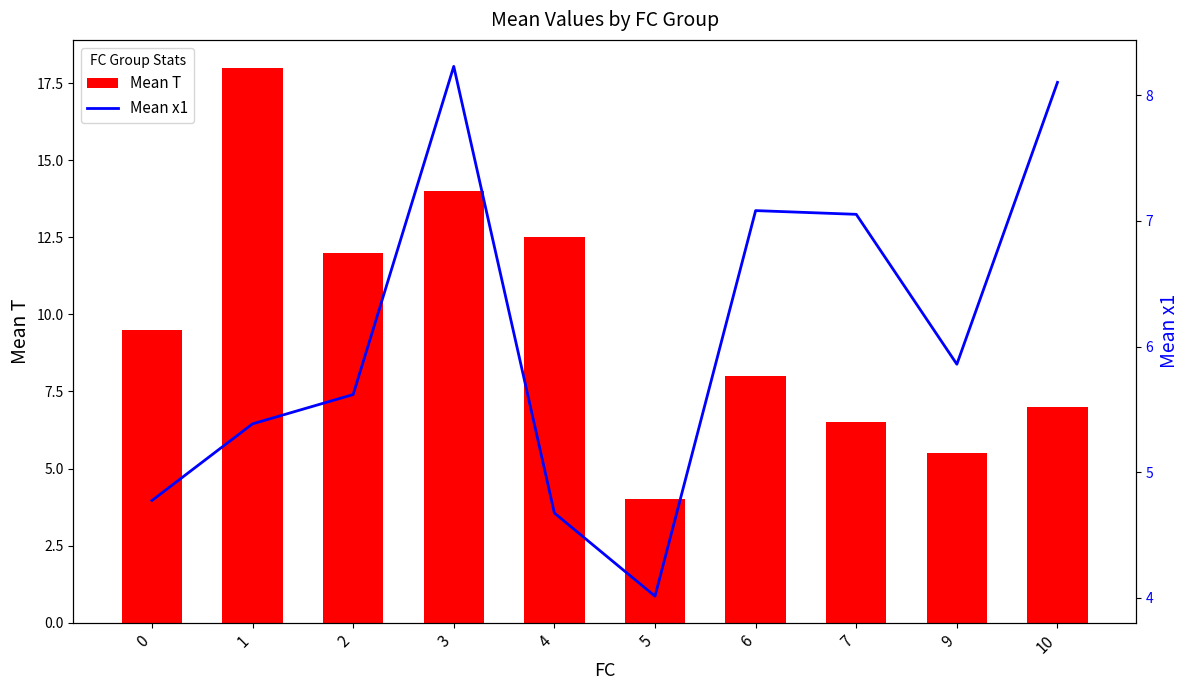

Which category has the lowest value in the Mean T series?

5